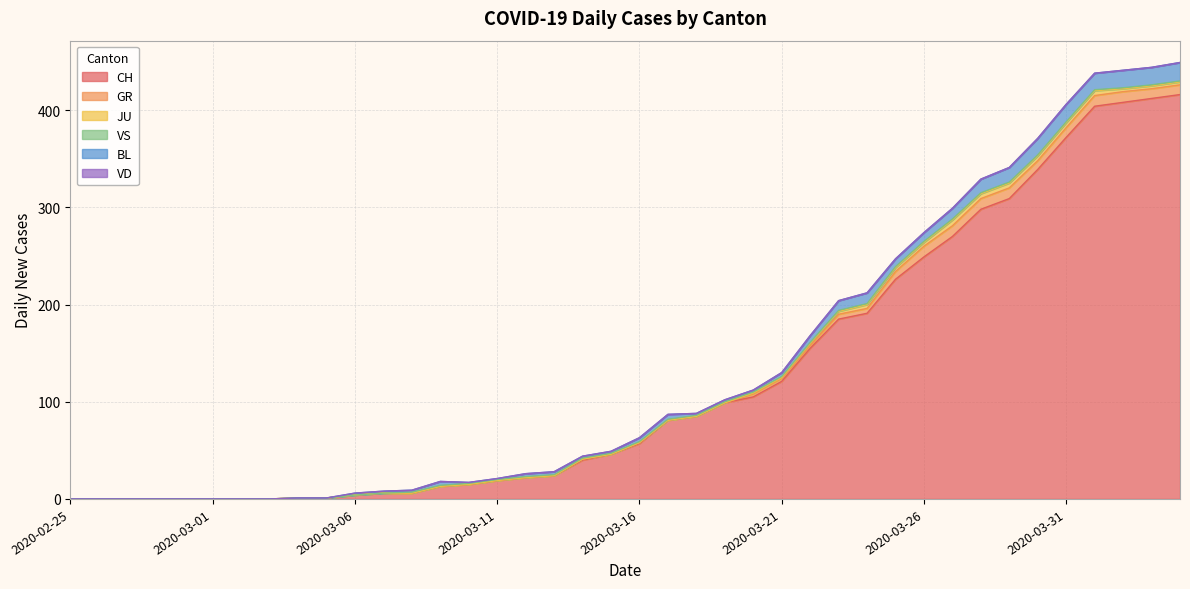

Which series ends up on top after the final intersection of VS and GR?

GR